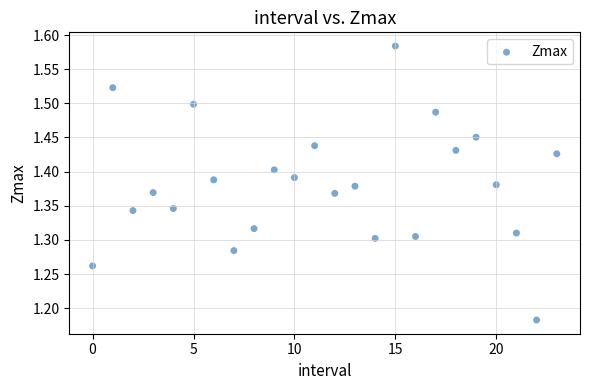

What is the range of Y values (max minus min)?

0.4